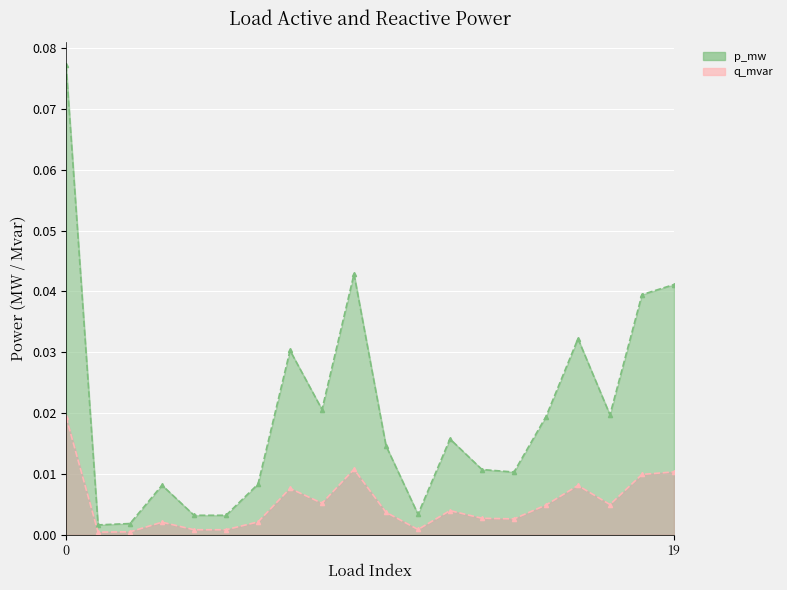

List the series in order of their overall mean, lowest first.

p_mw, q_mvar